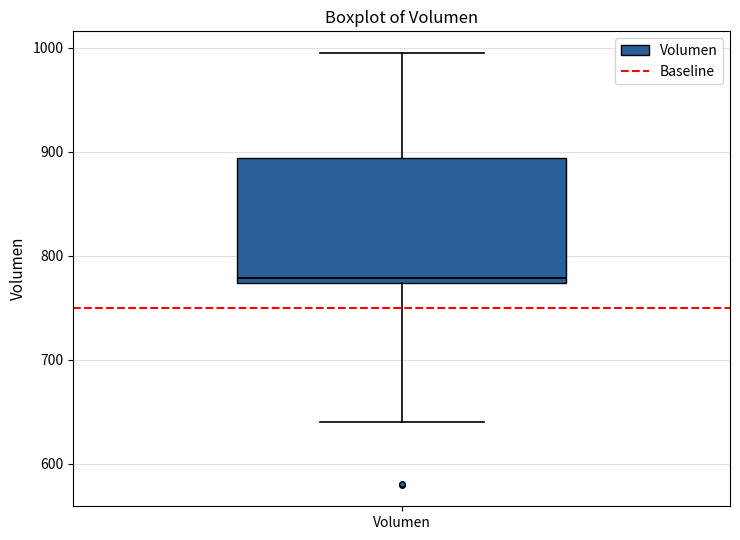

Read this box plot against the y-axis: the position of the median line, the range covered by the box, and the ends of both whiskers. The values are not printed on the chart, so give them approximately, as read against the axis.

median 780, box 770 to 890, whiskers 640 to 1000